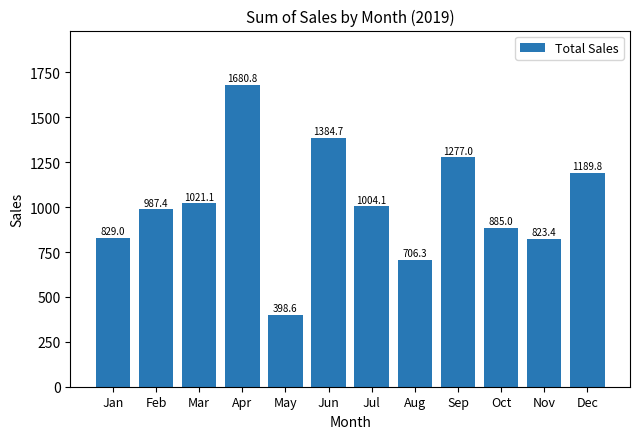

Is it true that the value at May is 255.0?

False